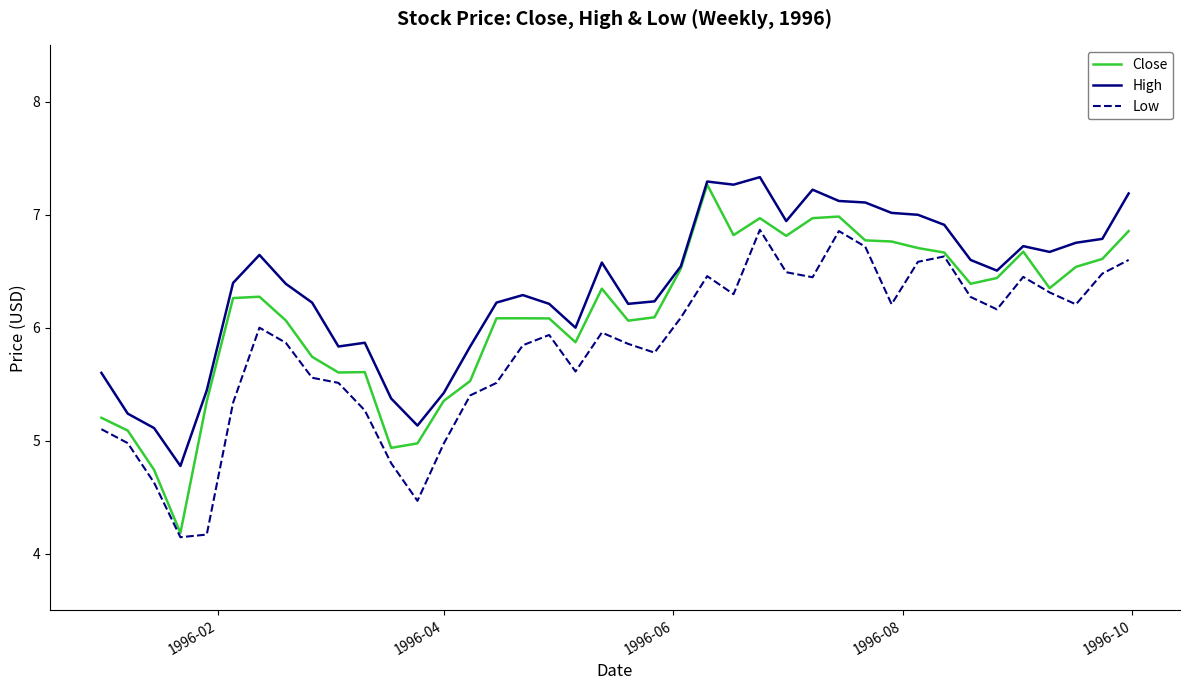

True or false: High and Low intersect in this chart.

False